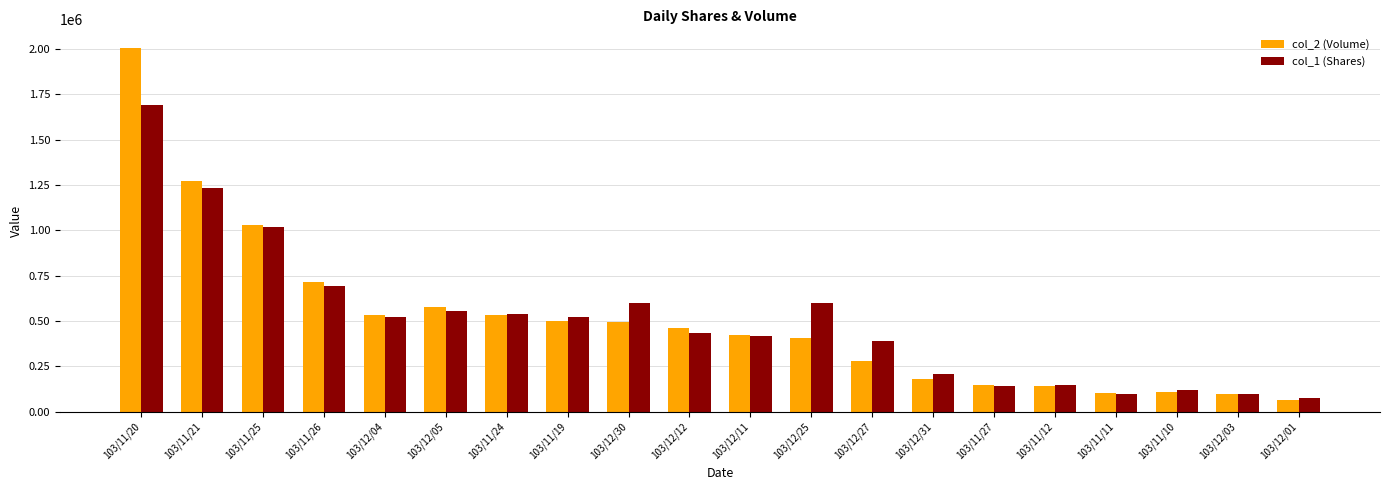

At which label is col_1 (Shares) closest to 882000?

103/11/25